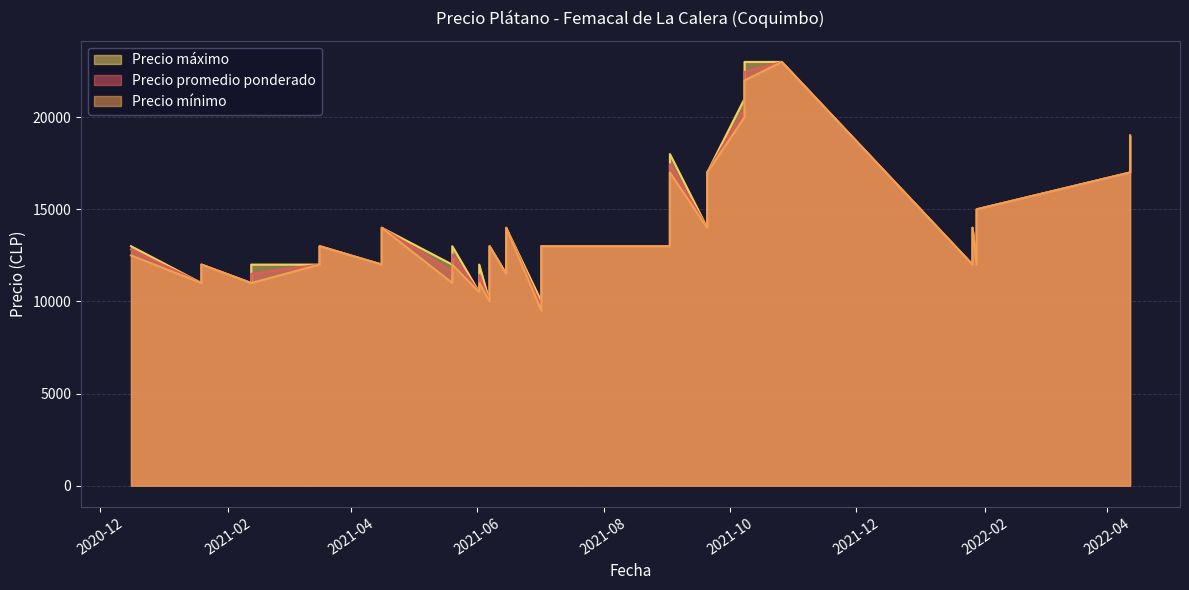

What is the greatest value displayed?

23000